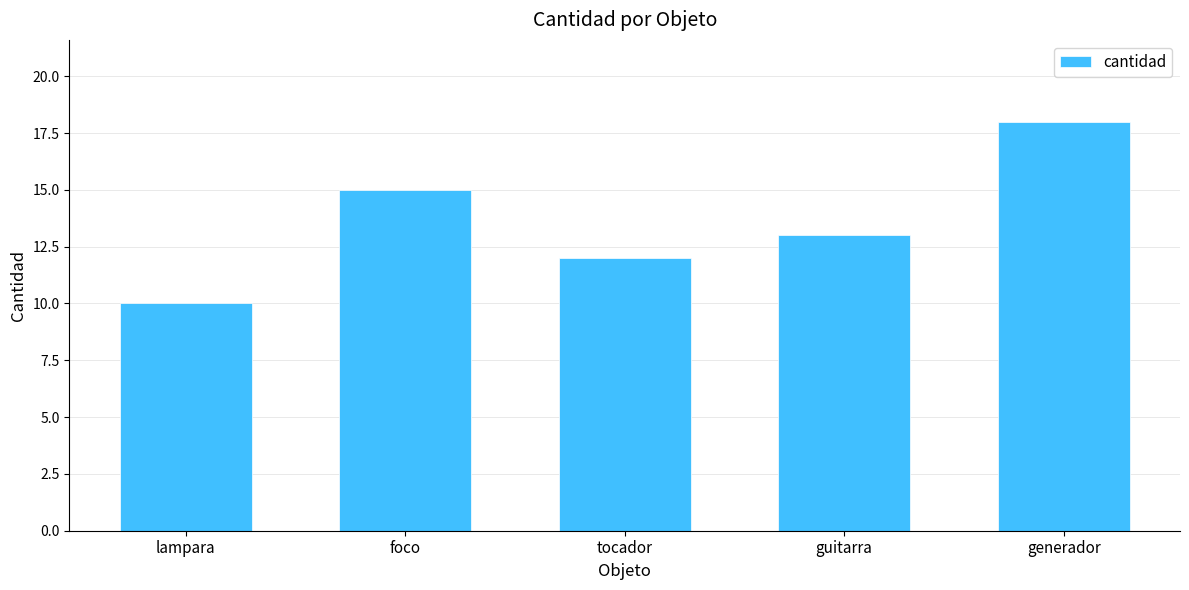

What position from the right is generador?

1